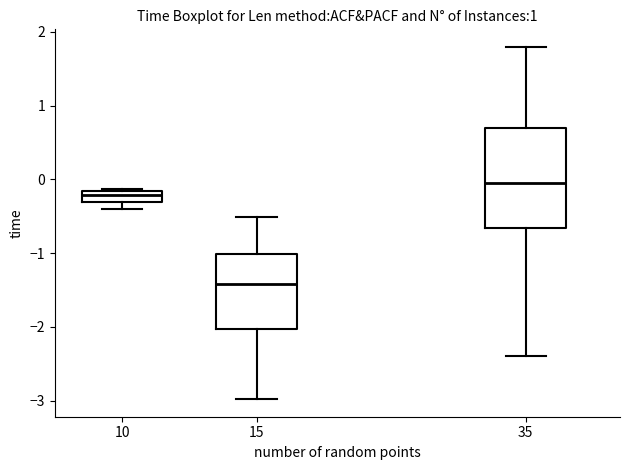

Comparing the boxes themselves (not the whiskers), which one is the tallest?

35